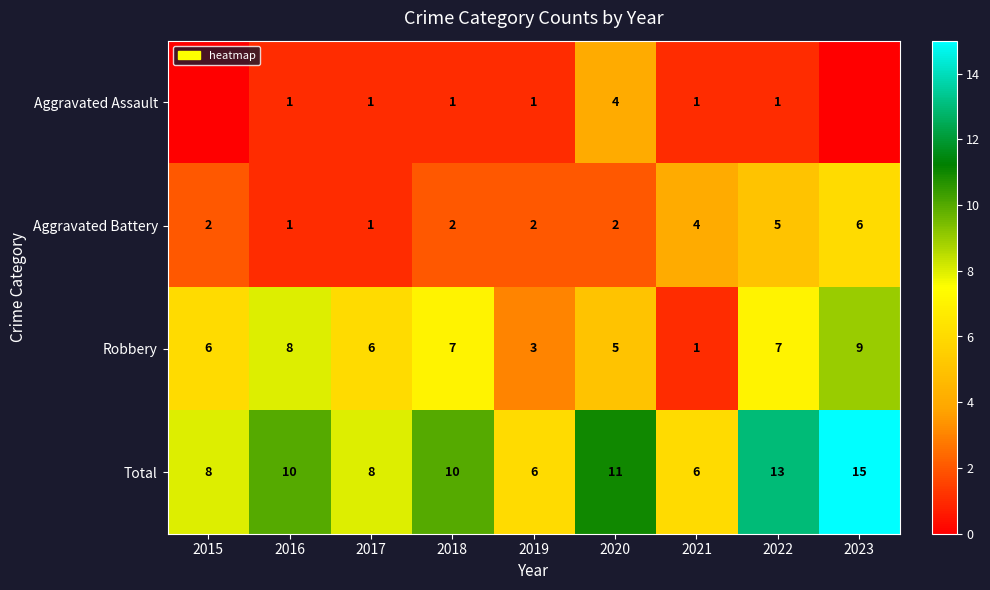

Rank the series at 2018 from highest to lowest value.

Total, Robbery, Aggravated Battery, Aggravated Assault